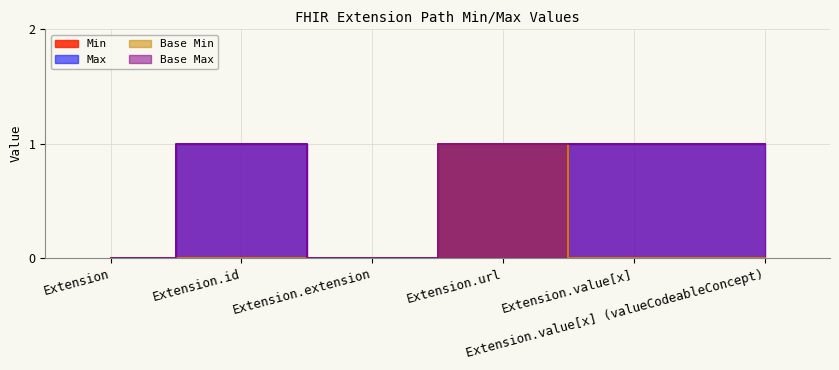

What is the label of the 2nd point from the right?

Extension.value[x]